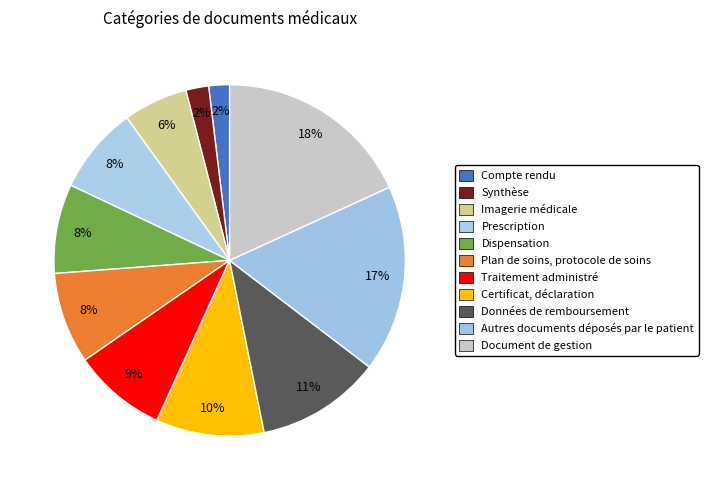

Is it true that Synthèse is 2% of the pie?

True